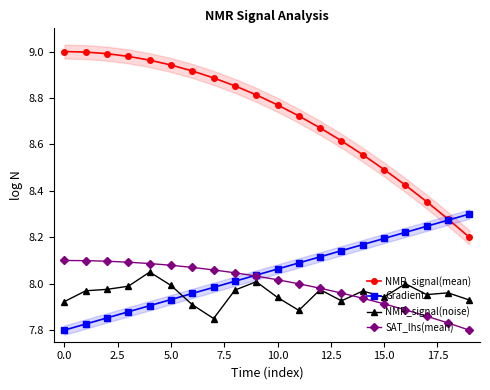

How many data points in SAT_lhs(mean) are less than 8?

9